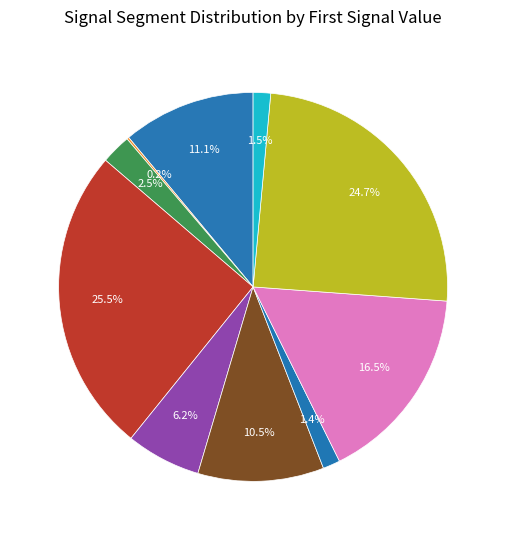

Which has a higher value, seg 3 or seg 5?

seg 5